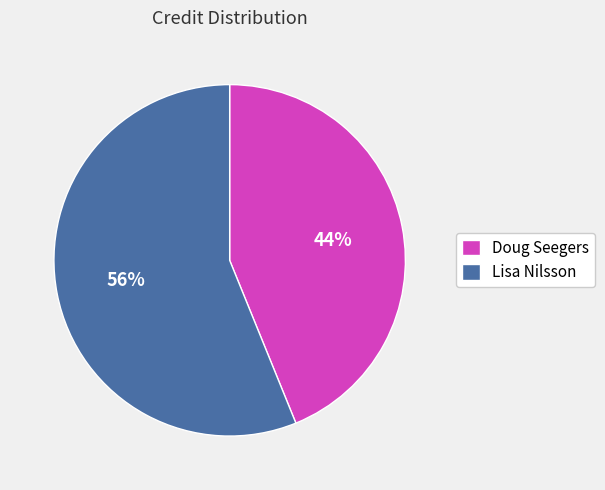

Rank the categories by value from highest to lowest.

Lisa Nilsson, Doug Seegers